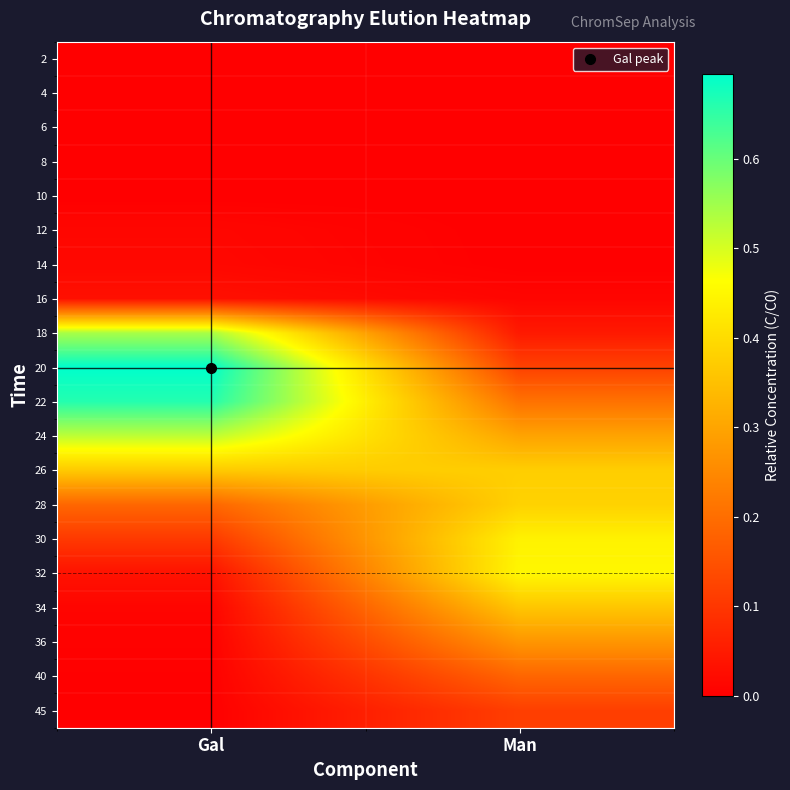

Which category has the highest value across all series?

Gal